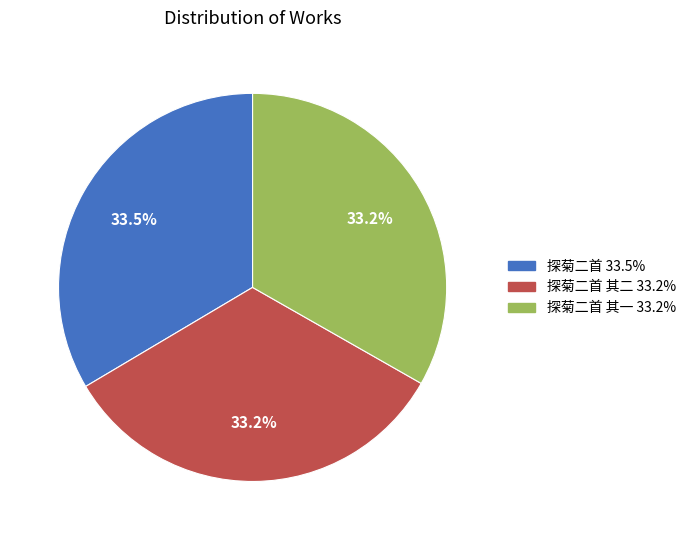

Count the number of slices in the pie.

3